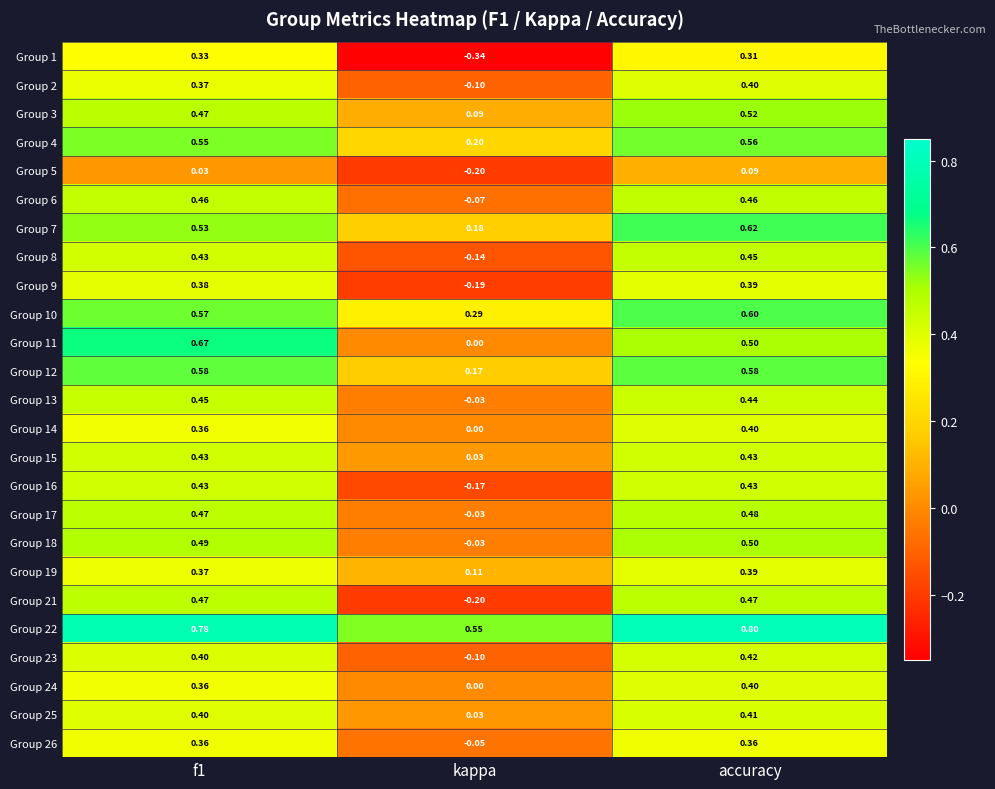

How many negative values does the Group 8 series have?

1